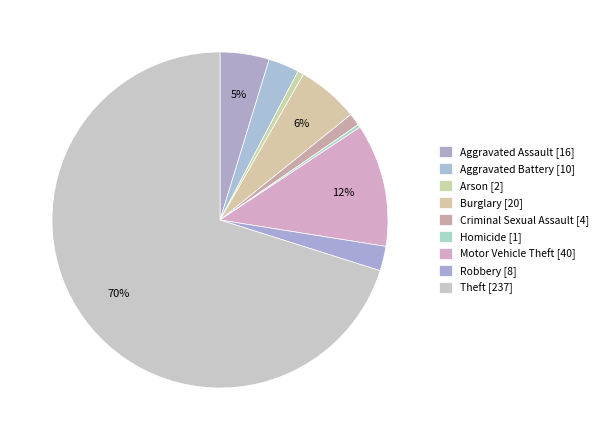

To the nearest percent, what portion does Theft represent?

70%